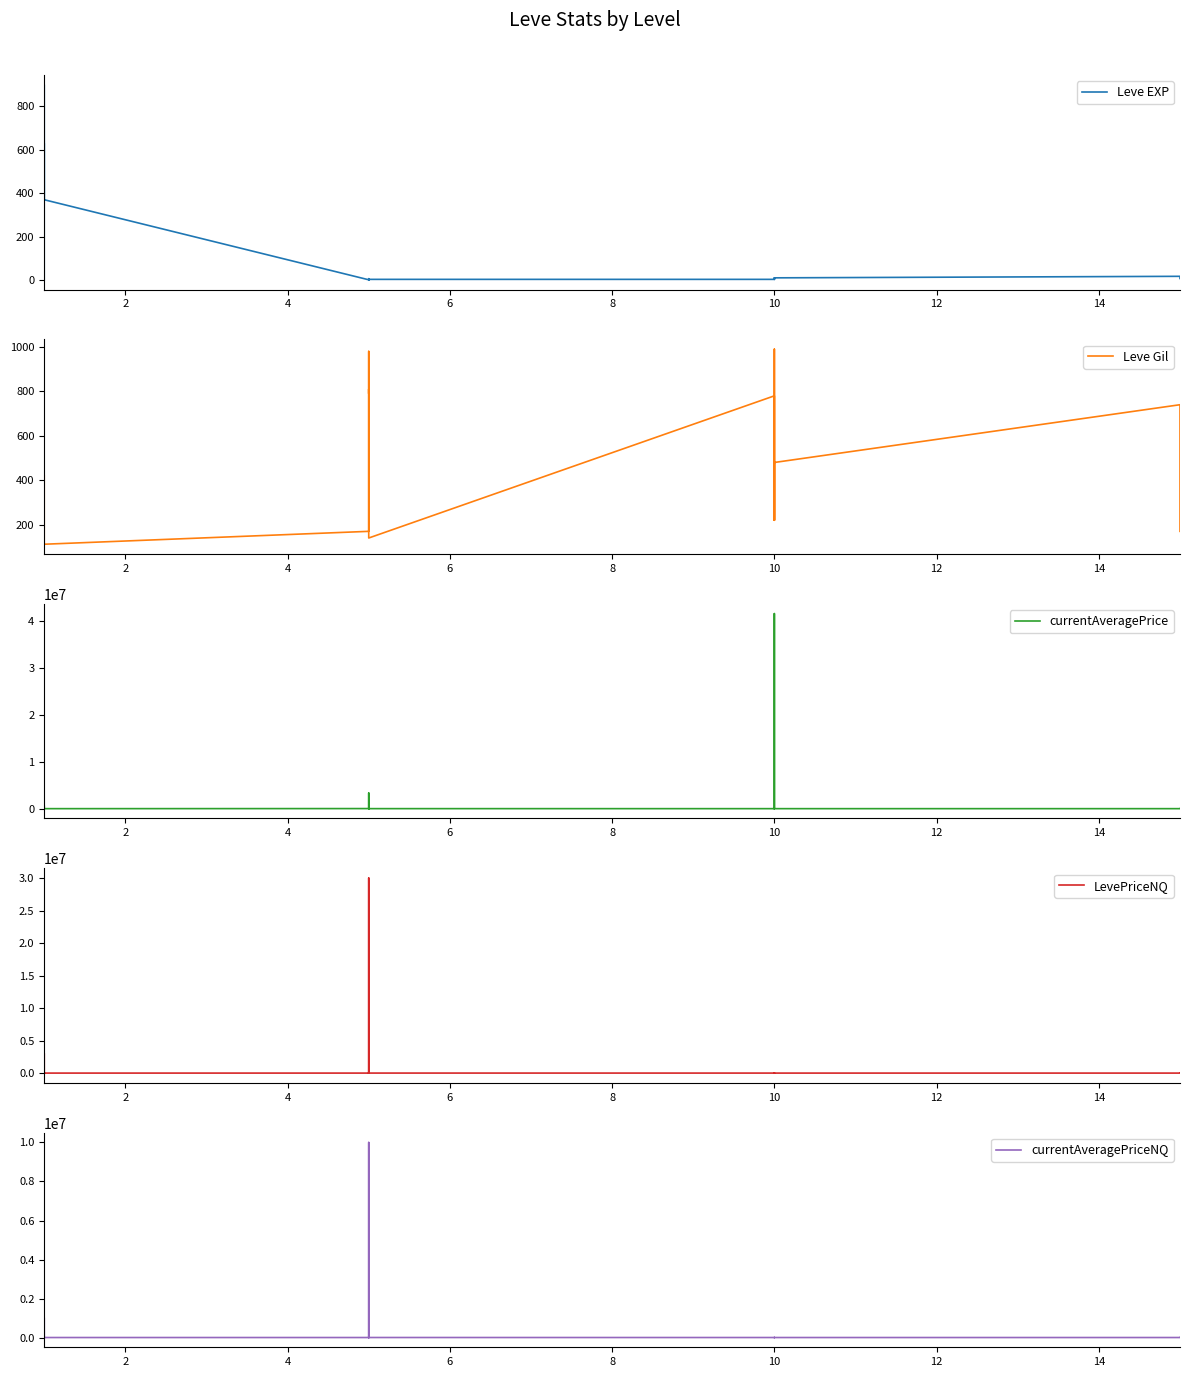

What are all the series names shown in the legend?

Leve EXP, Leve Gil, currentAveragePrice, LevePriceNQ, currentAveragePriceNQ